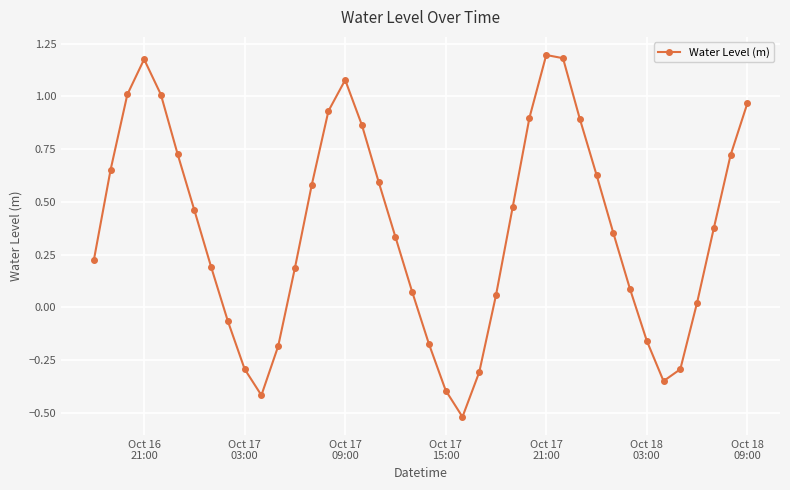

What is the difference between the maximum and second lowest values?

1.6